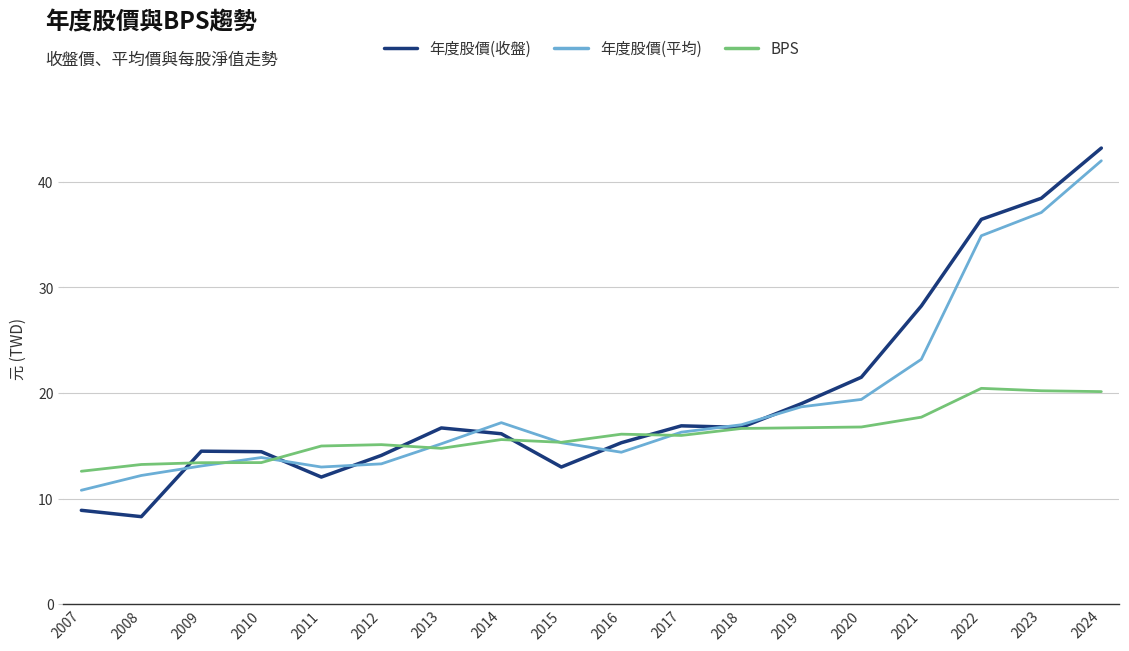

Is the value of BPS at 2008 greater than the value of 年度股價(收盤) at 2012?

No